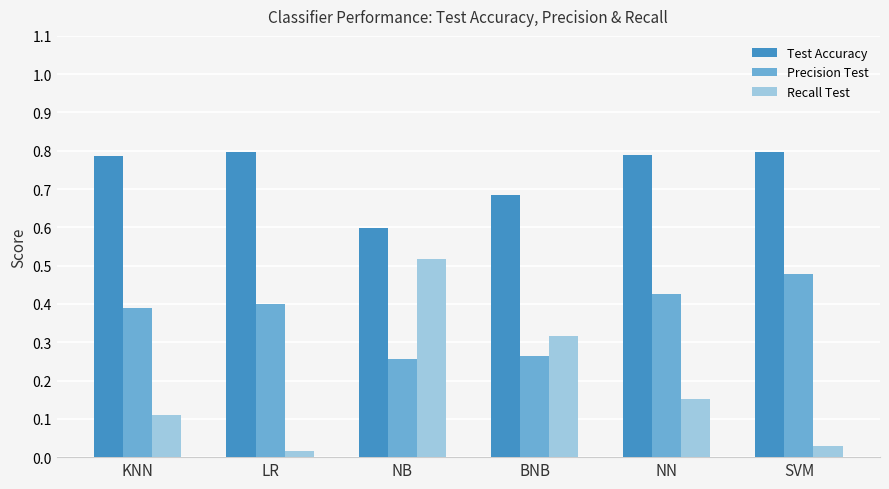

At KNN, list the series in order from largest to smallest.

Test Accuracy, Precision Test, Recall Test